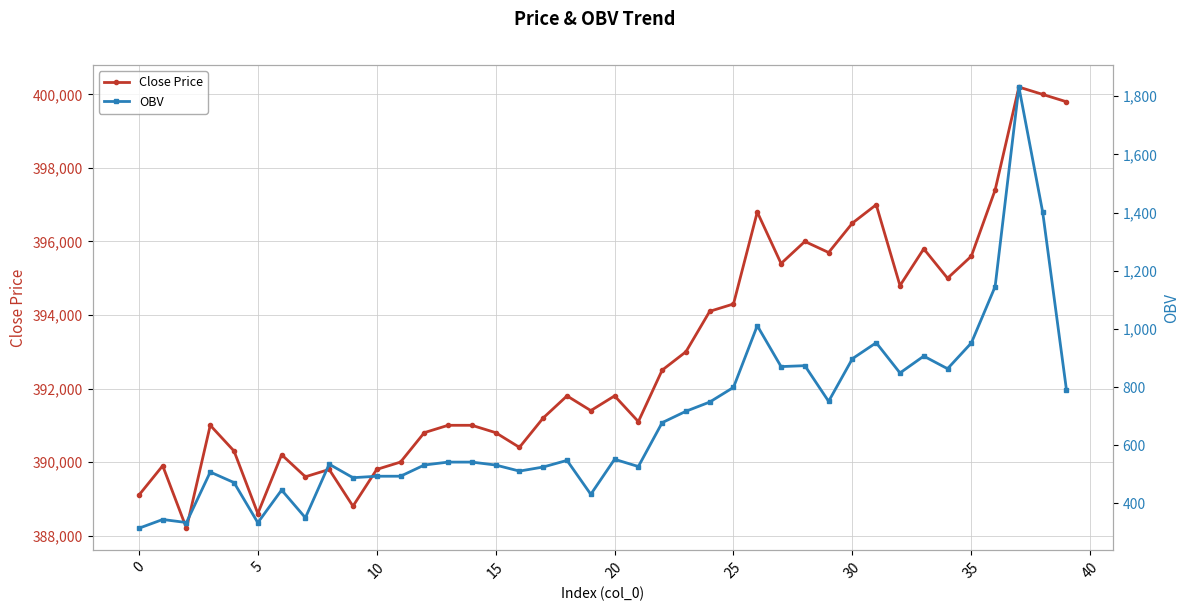

Which category has the highest value in the OBV series?

37